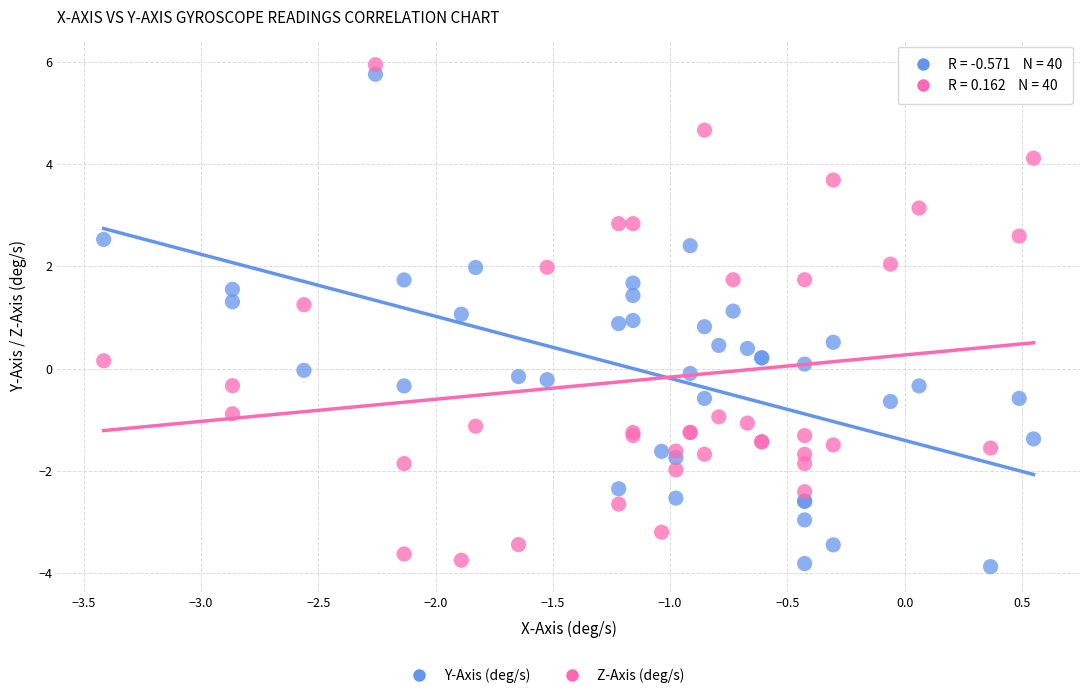

Which series contains the lowest Y value?

Y-Axis (deg/s)